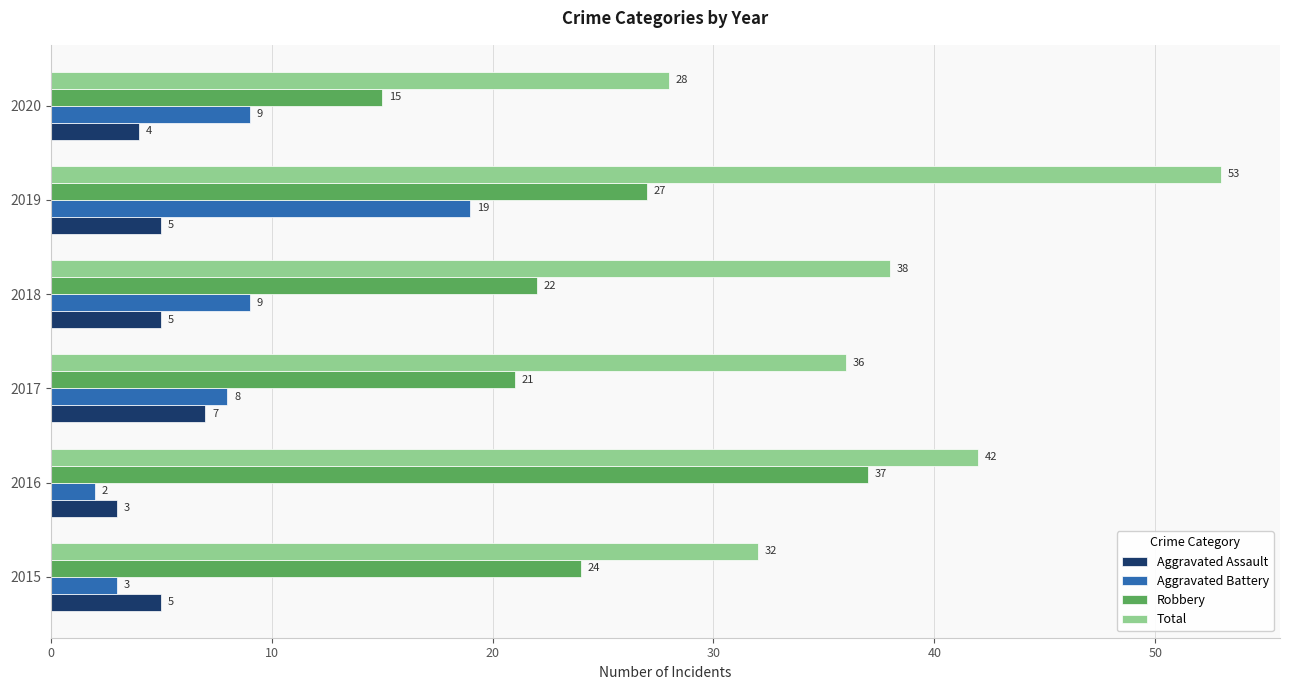

What is the difference between the highest and lowest values at 2017?

29